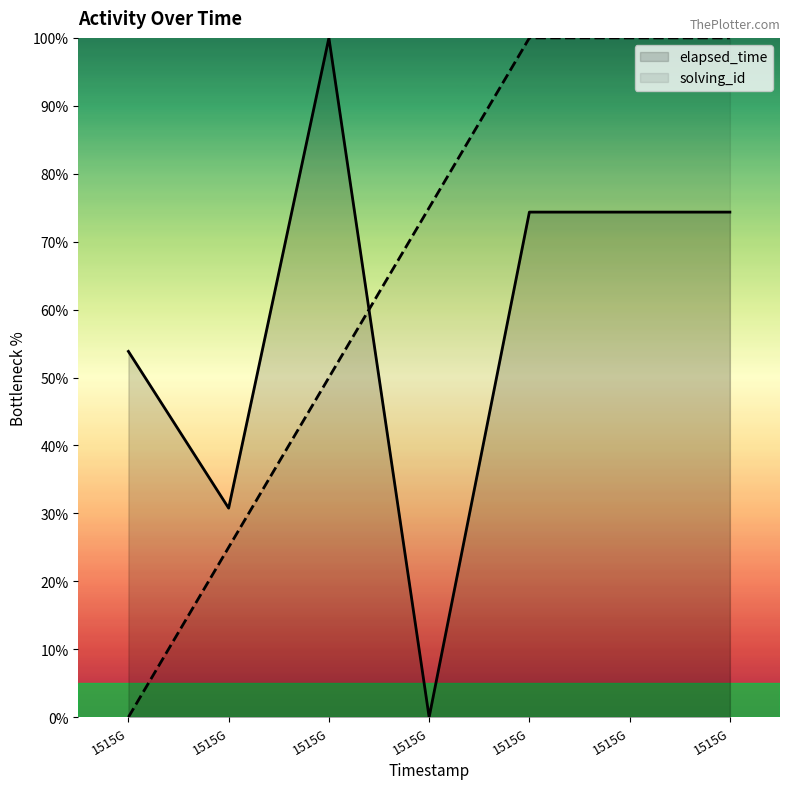

True or false: solving_id has more than 2 interior local peaks.

False